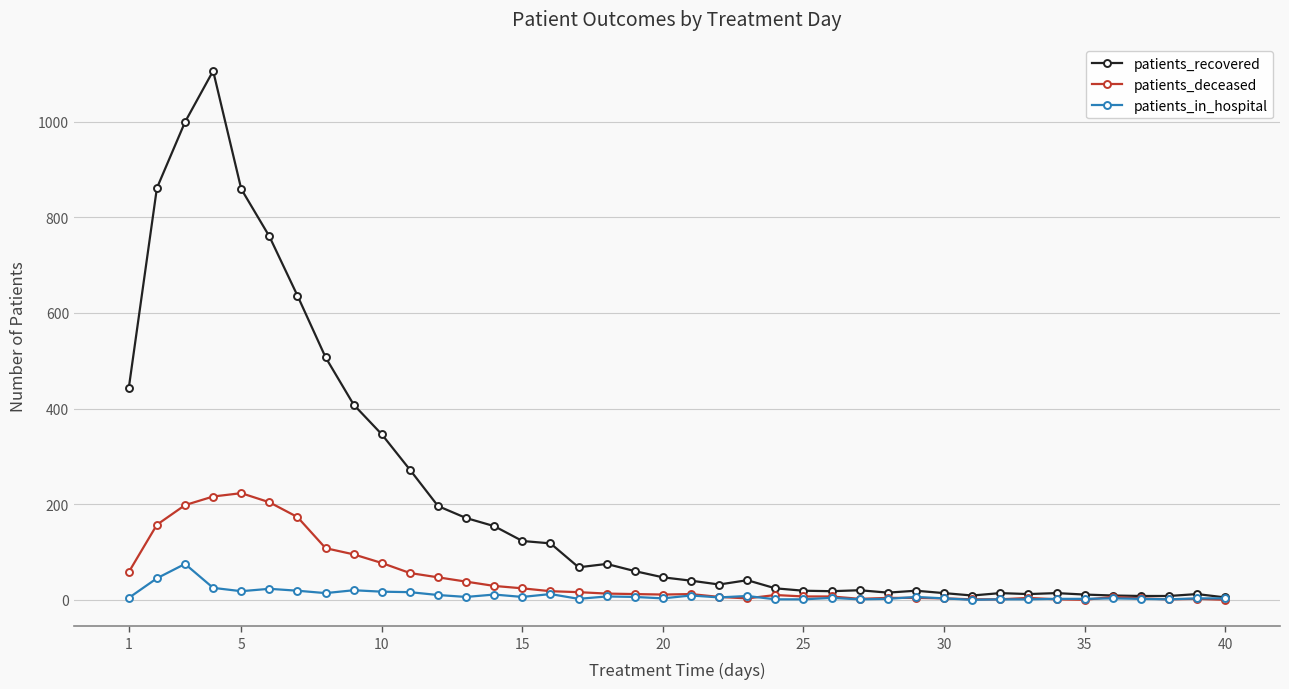

Which series has the widest spread of values?

patients_recovered